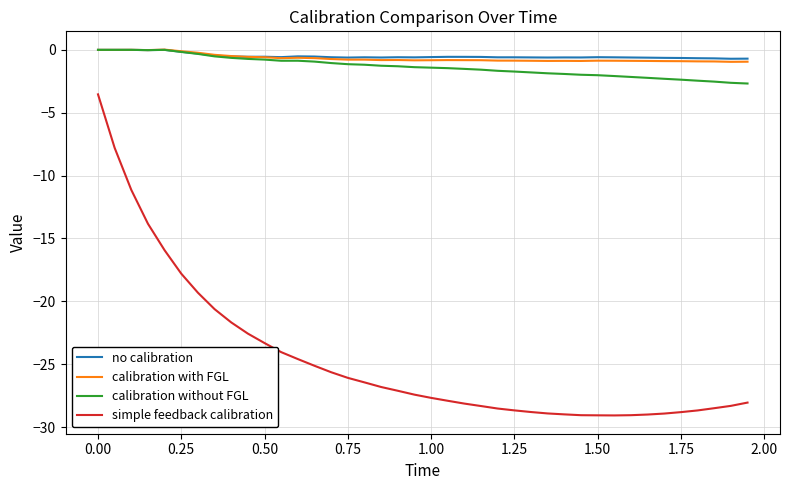

What is the lowest value of the calibration without FGL series?

-2.7